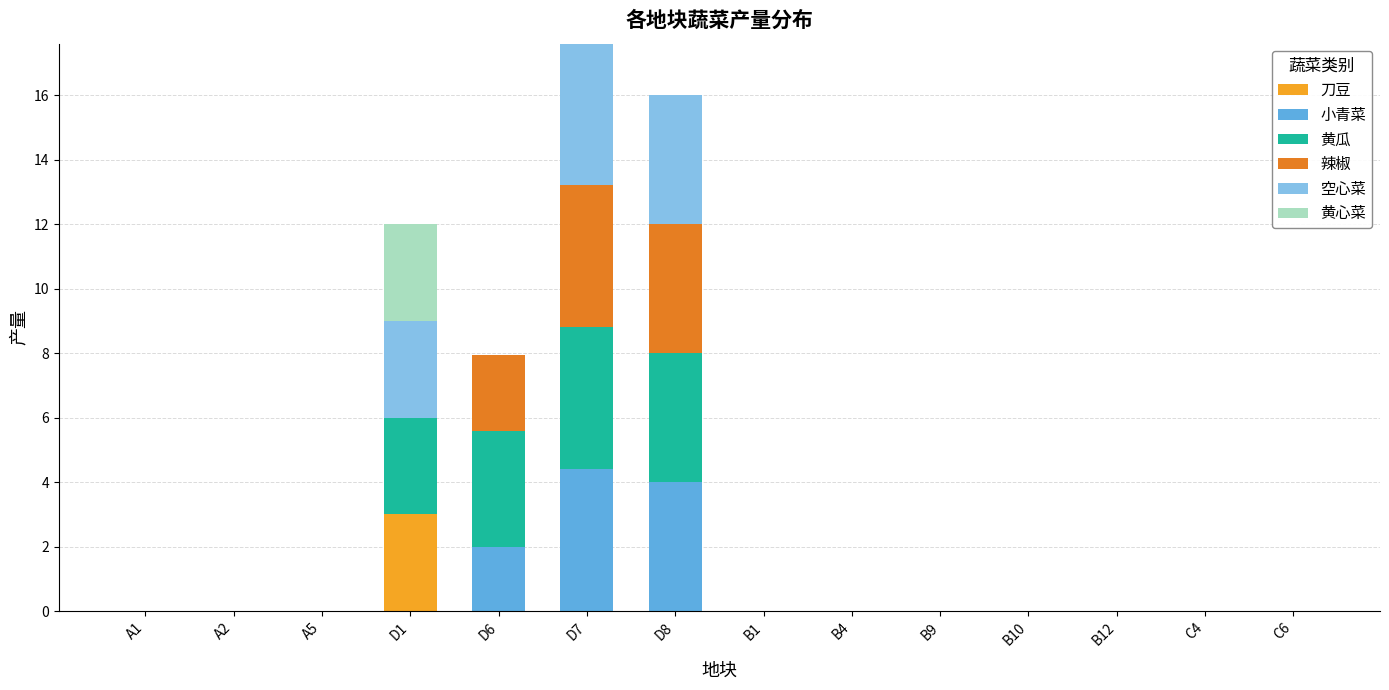

Is it true that 刀豆 equals 0.0 at B10?

True